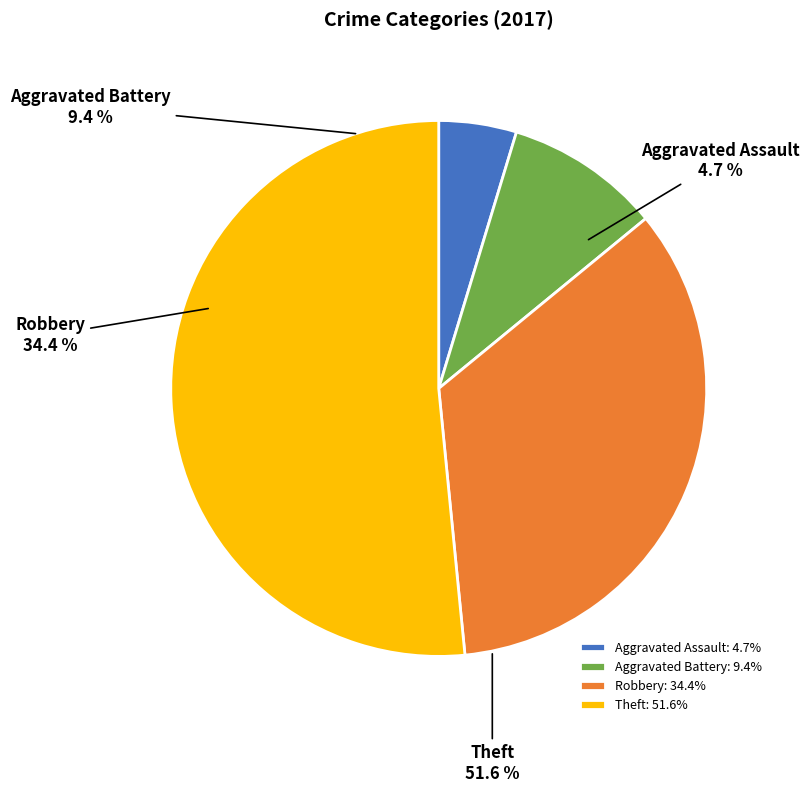

Is there any slice that represents more than half of the pie?

Yes